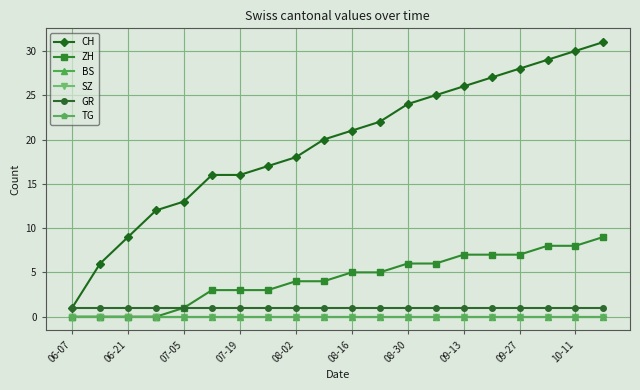

True or false: TG and ZH intersect in this chart.

False